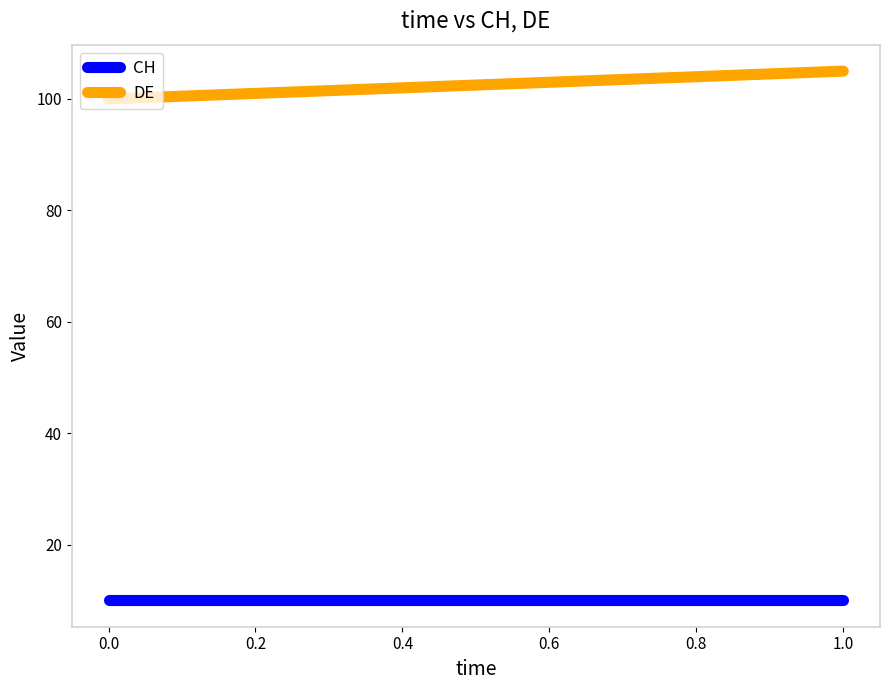

What is the difference between the highest and lowest values at 0.0?

90